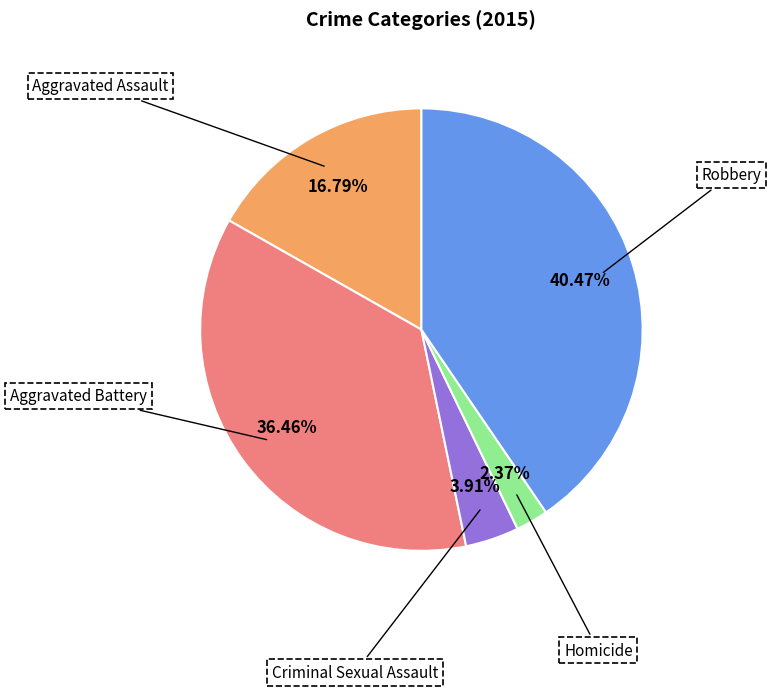

Is there any slice that represents more than half of the pie?

No